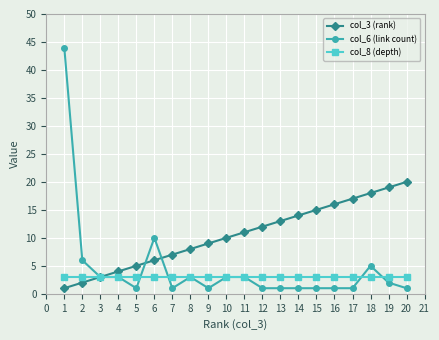

List the labels in order of col_3 (rank) value, smallest first.

1, 2, 3, 4, 5, 6, 7, 8, 9, 10, 11, 12, 13, 14, 15, 16, 17, 18, 19, 20